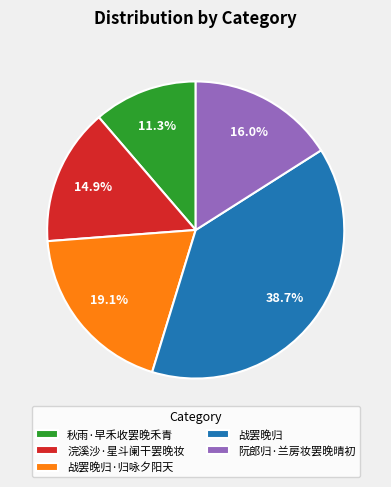

To the nearest percent, what is the difference between the largest and smallest slice percentages?

27%